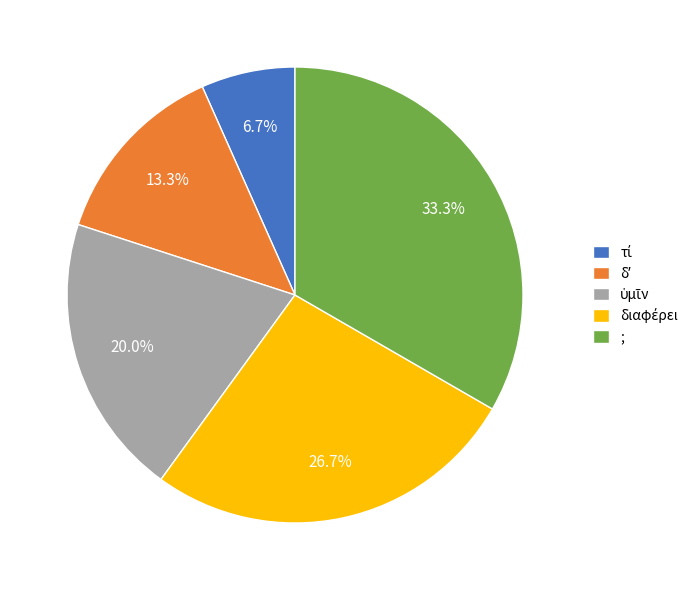

Does any single category account for the majority?

No